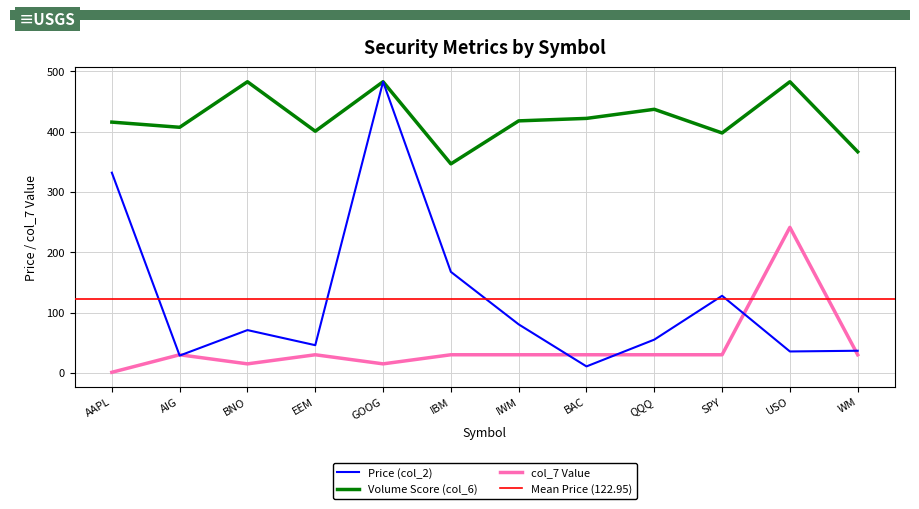

At which category is the sum across all series the highest?

GOOG